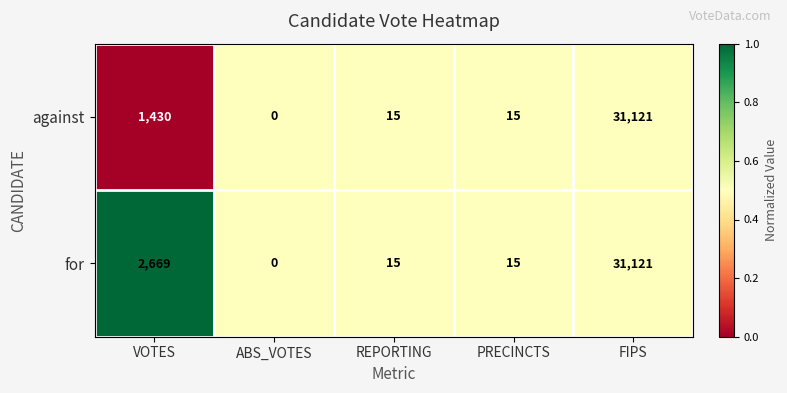

True or false: against has a value of 15 at REPORTING.

True